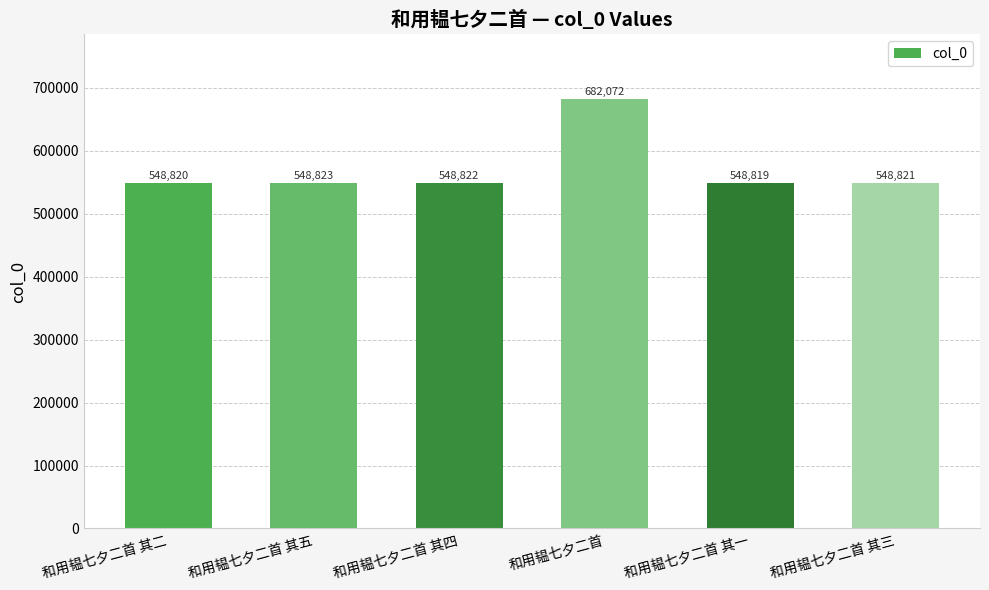

Rank the categories by value from lowest to highest.

和用韫七夕二首 其一, 和用韫七夕二首 其二, 和用韫七夕二首 其三, 和用韫七夕二首 其四, 和用韫七夕二首 其五, 和用韫七夕二首